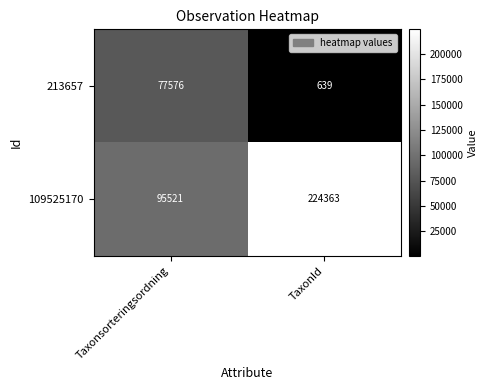

Where is 213657 nearest to the value 39107?

TaxonId